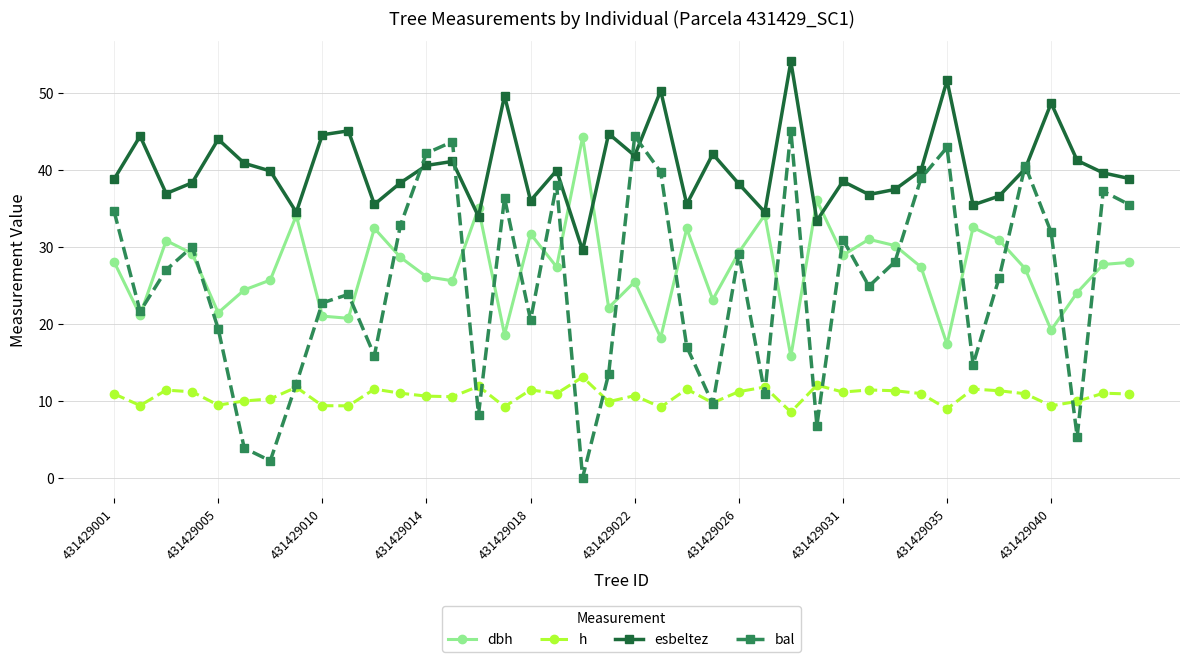

Which series has the largest range (max minus min)?

bal